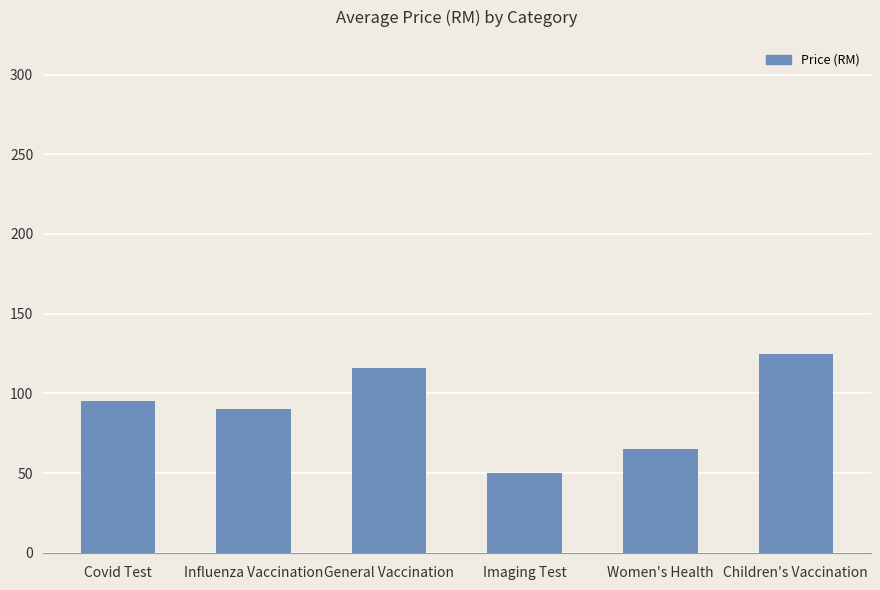

What is the greatest value displayed?

125.0